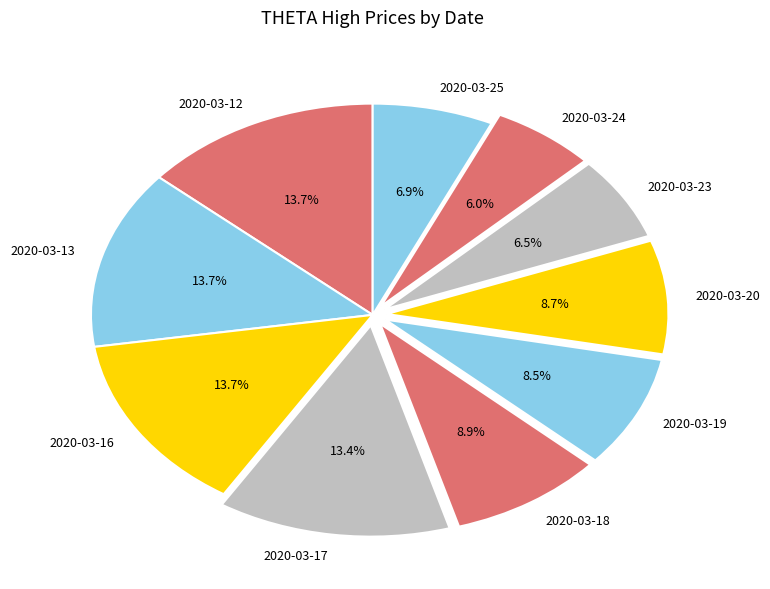

How many slices are in this pie chart?

10